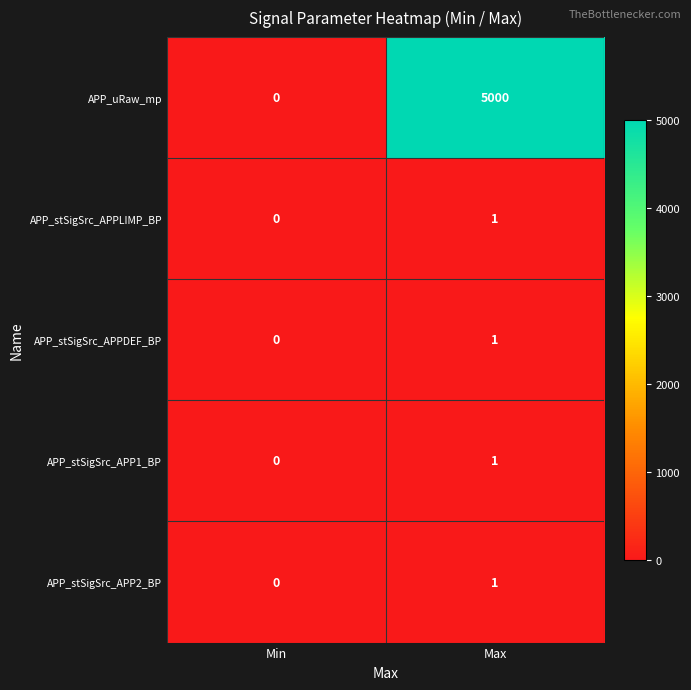

What is the sum of the APP_uRaw_mp values at Min and Max?

5000